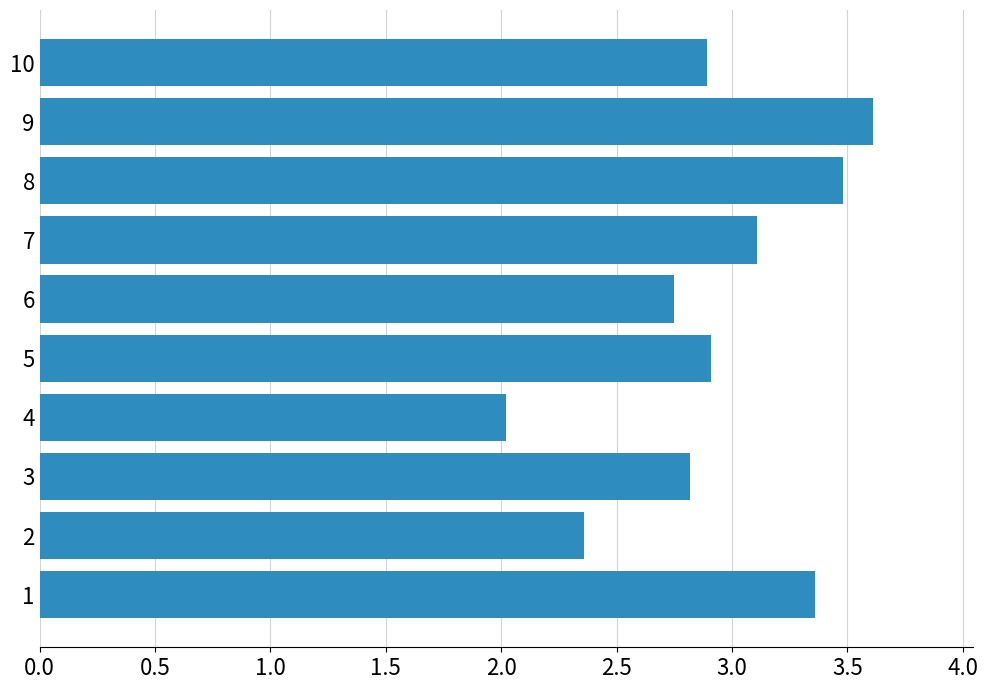

Is it true that the value at 9 is 0.8?

False